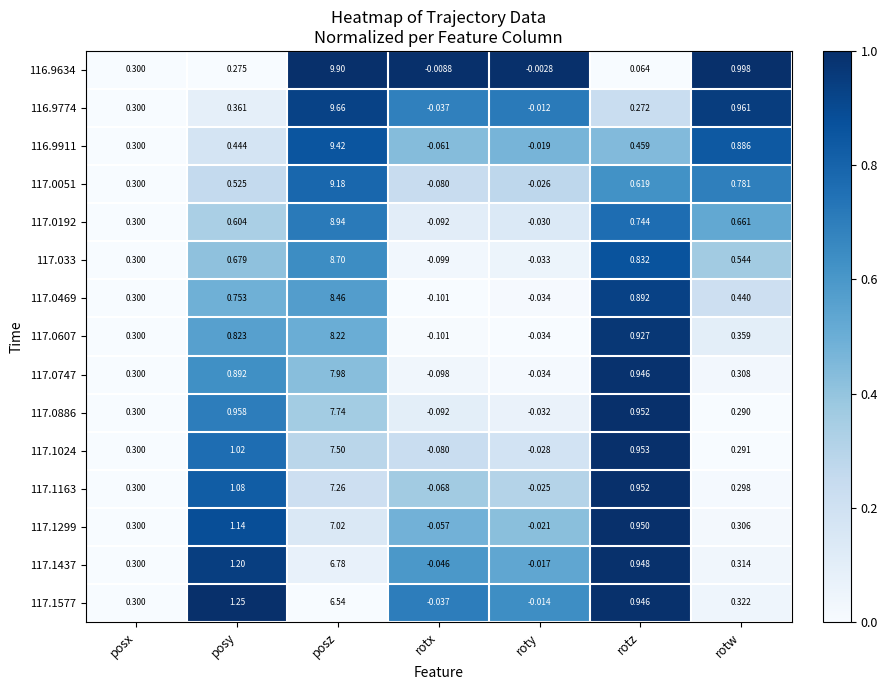

Where does the 117.0747 series first go above 0?

posx